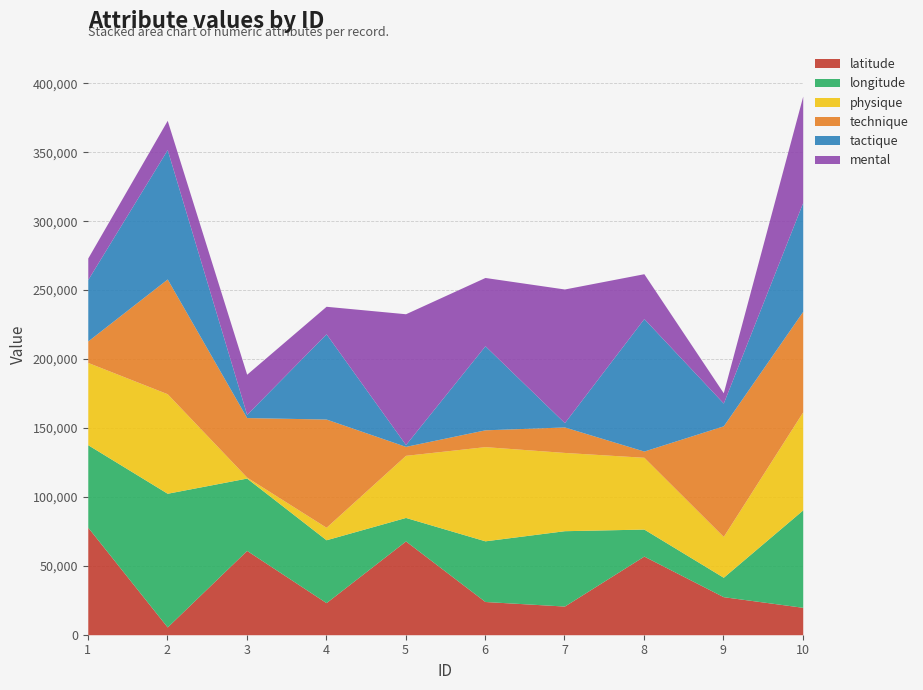

At which label does physique reach its peak?

2